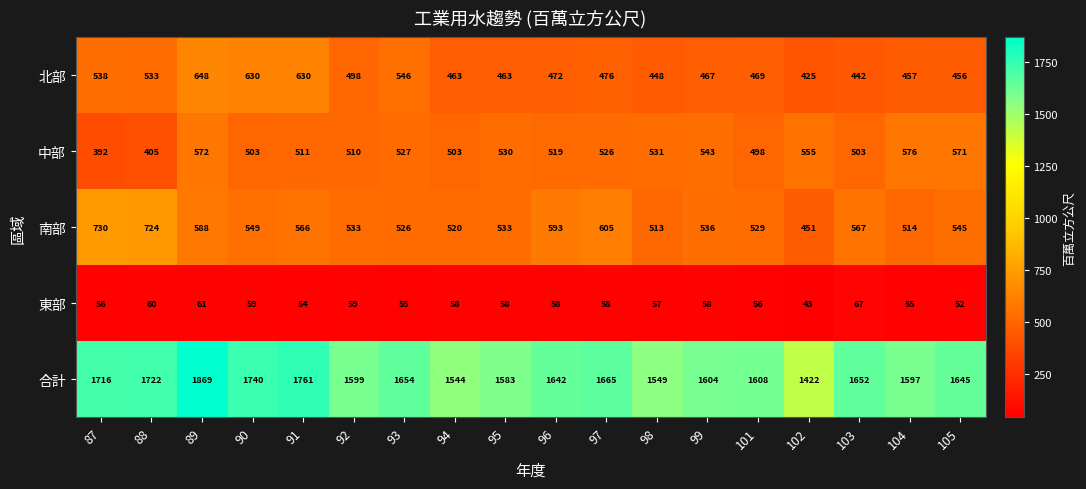

Between 88 and 102, which series saw the biggest shift?

合計